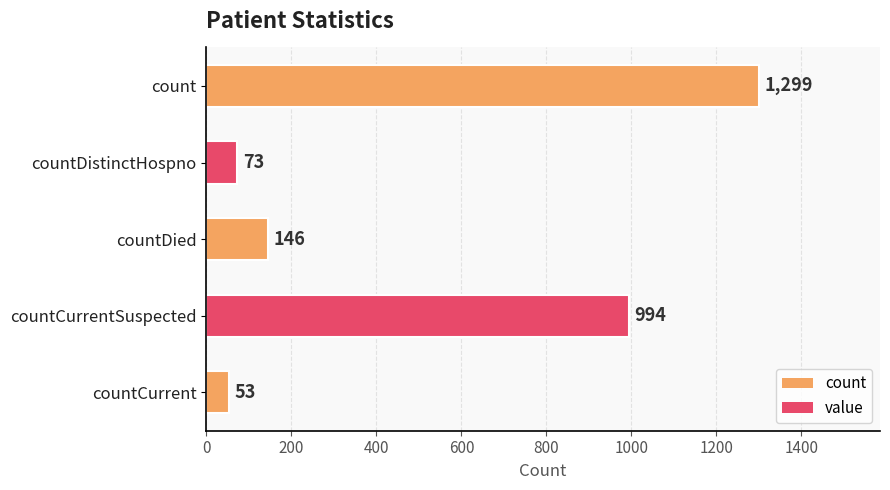

What is the minimum value shown in the chart?

53